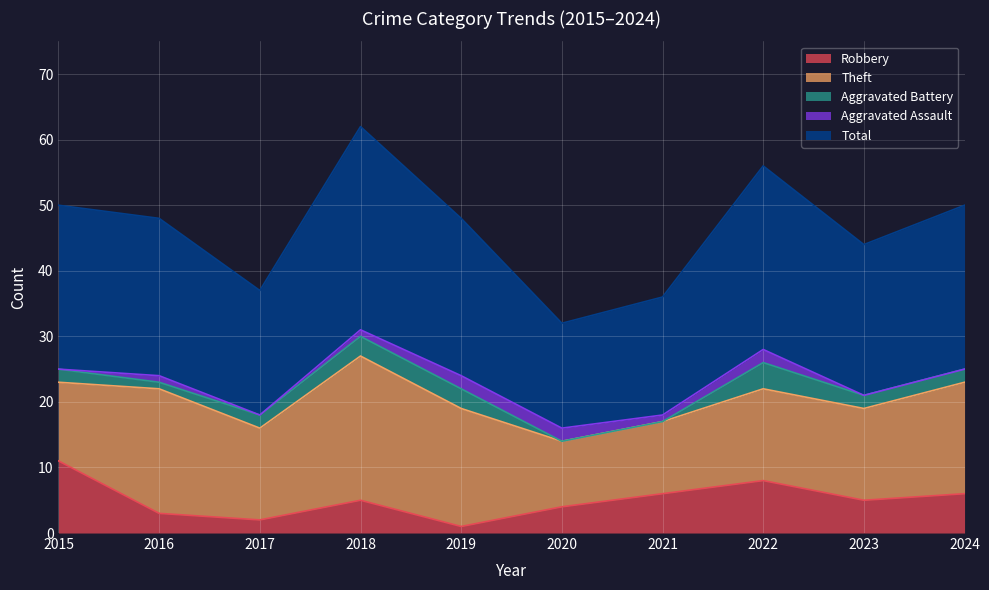

Where does the Robbery series first go above 5?

2015